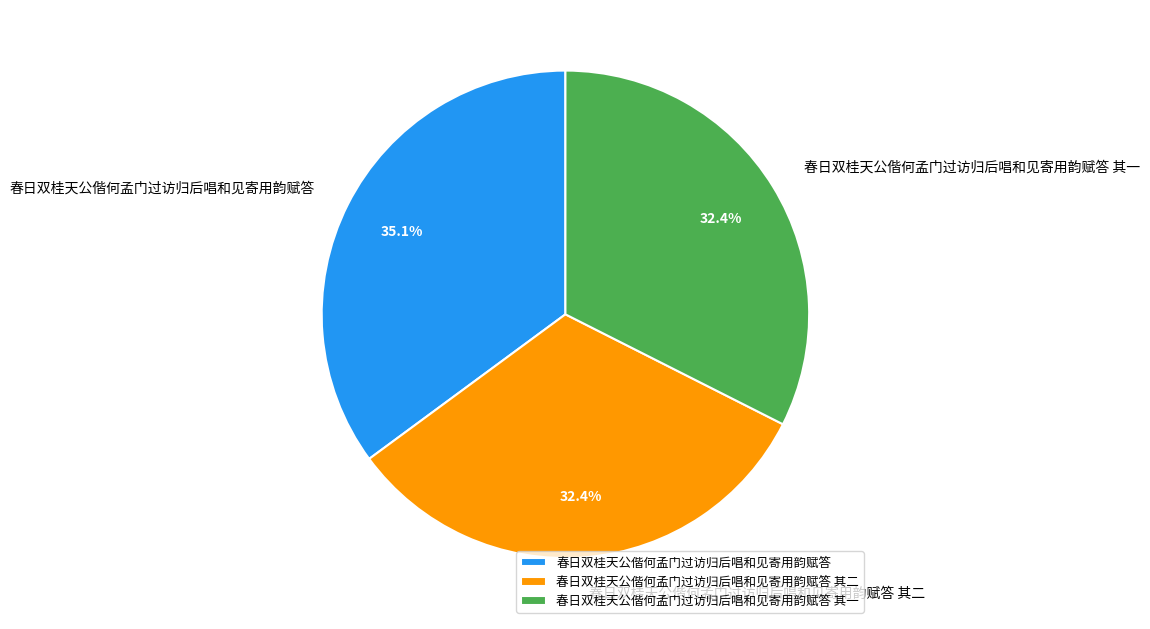

To the nearest percent, what percentage of the pie is 春日双桂天公偕何孟门过访归后唱和见寄用韵赋答?

35%